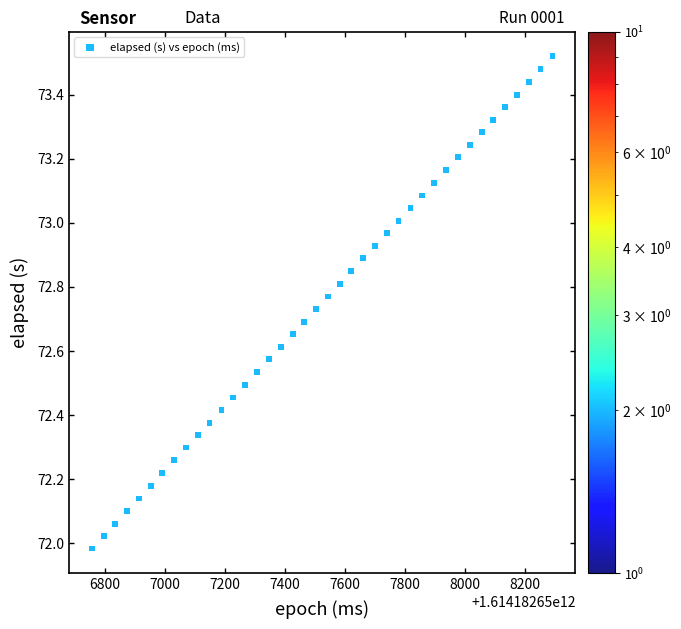

What is the range of Y values (max minus min)?

1.5